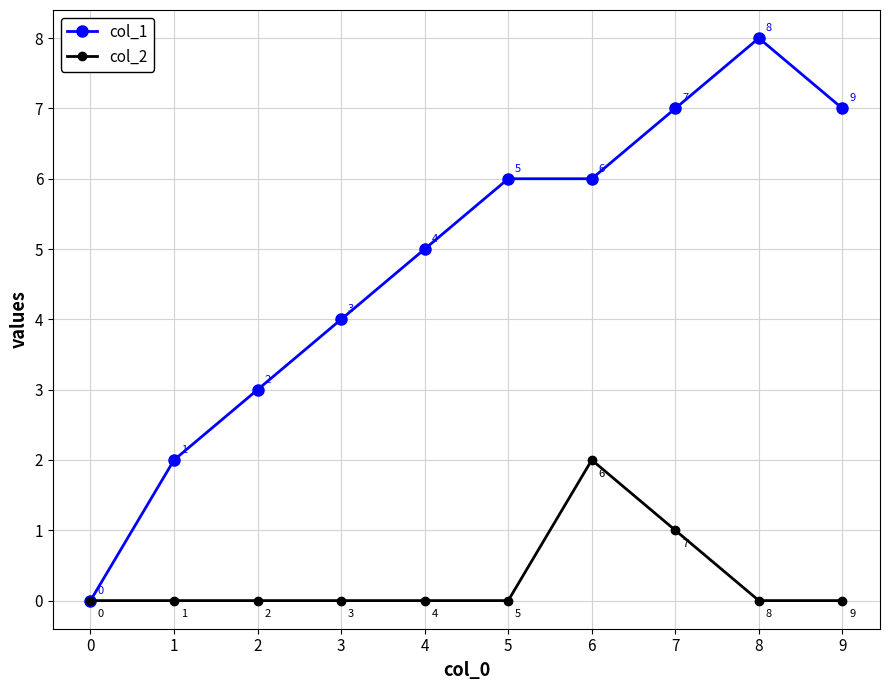

Count the col_1 values in the range 3 to 7.

7